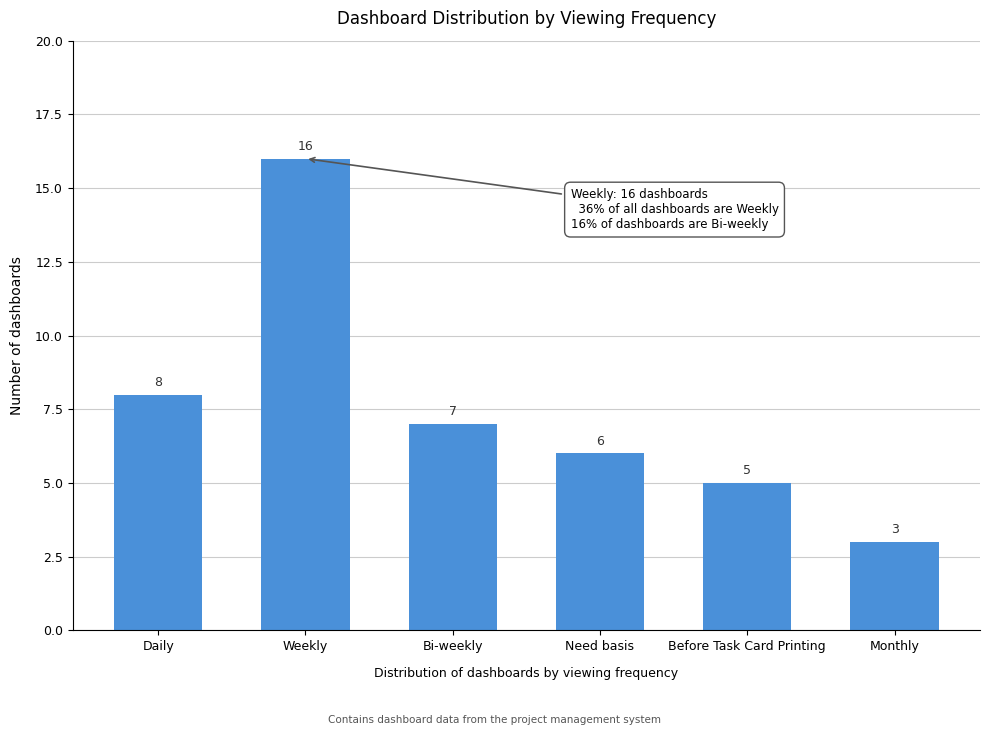

Reading right to left, list all the values displayed in this chart.

3	5	6	7	16	8